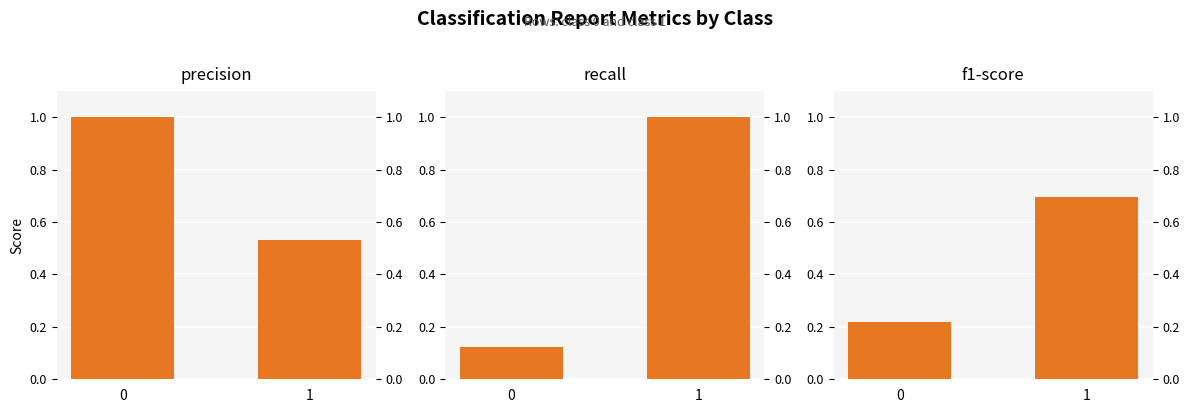

The value of precision at 1 is 0.1. True or false?

False